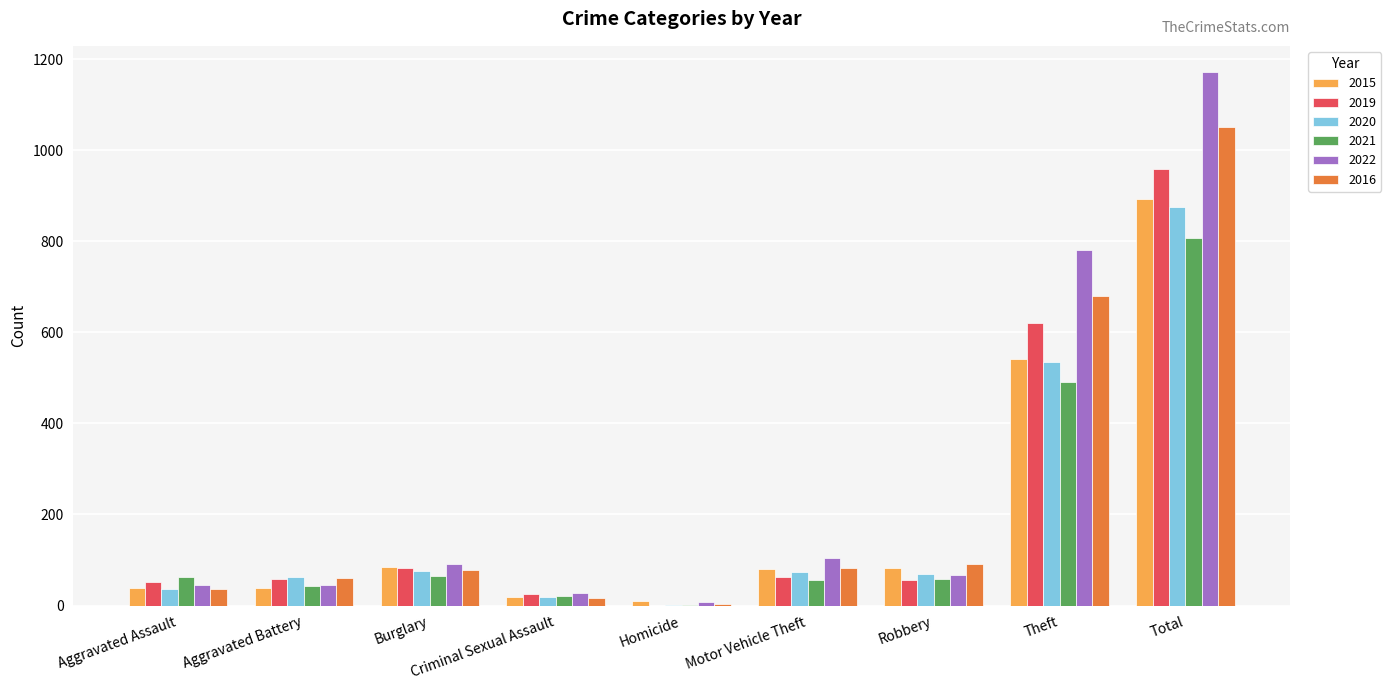

What is the approximate value of 2019 at Criminal Sexual Assault?

26